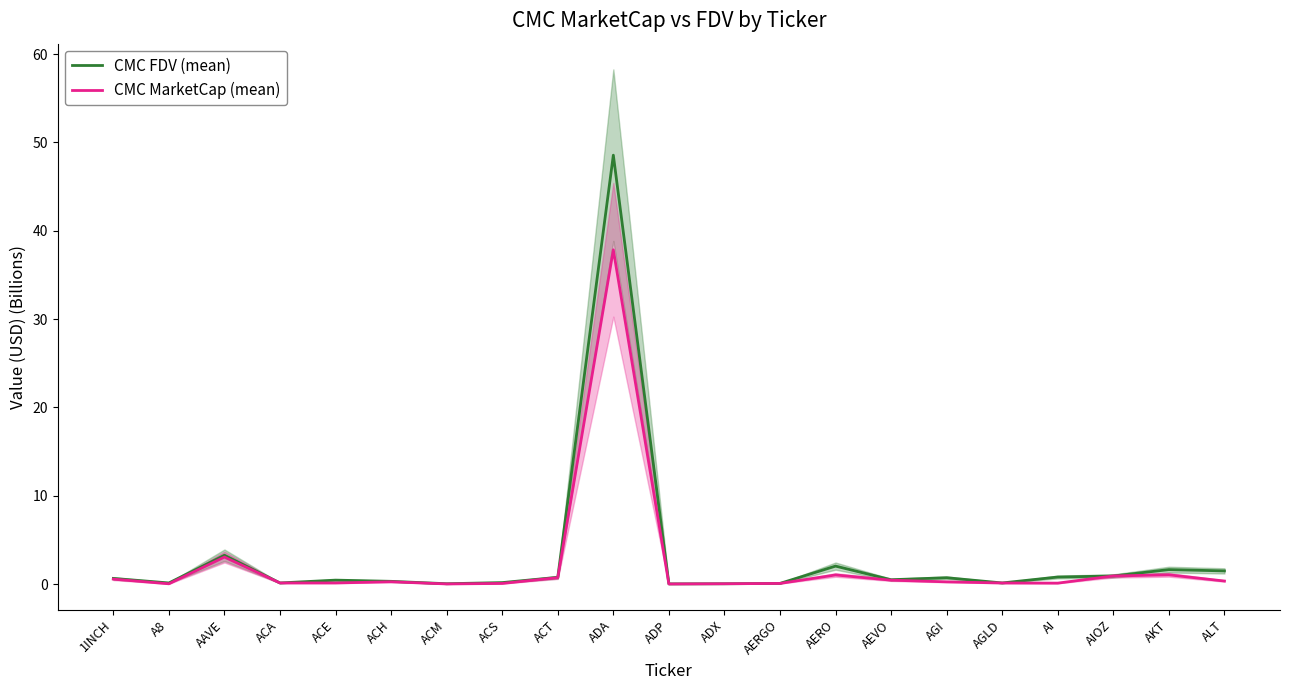

How many interior local valleys does the CMC MarketCap (mean) series have?

5